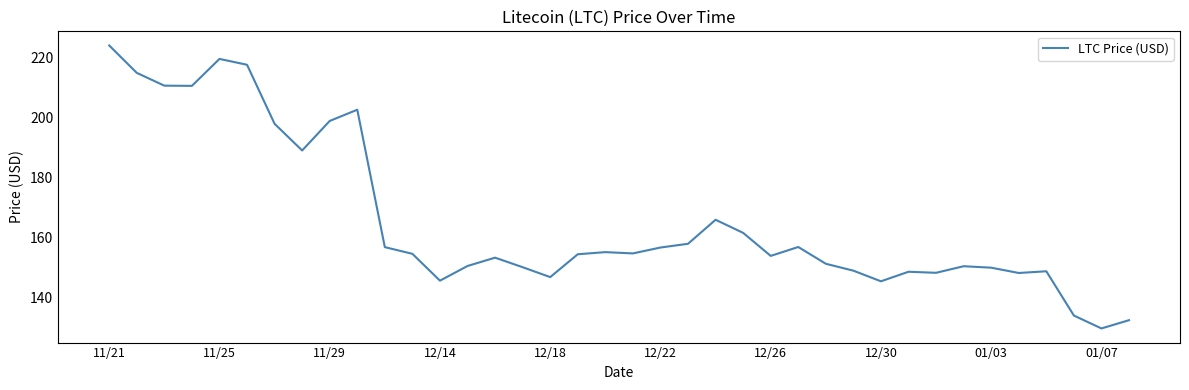

What is the difference between the maximum and minimum values?

94.6